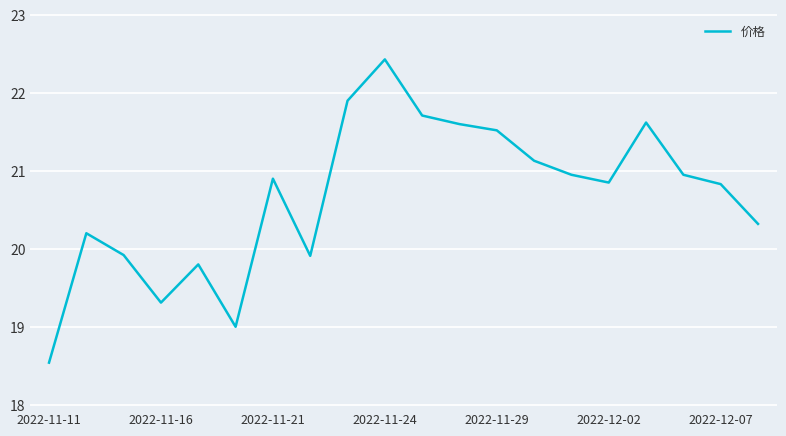

What is the difference between the maximum and minimum values?

3.9